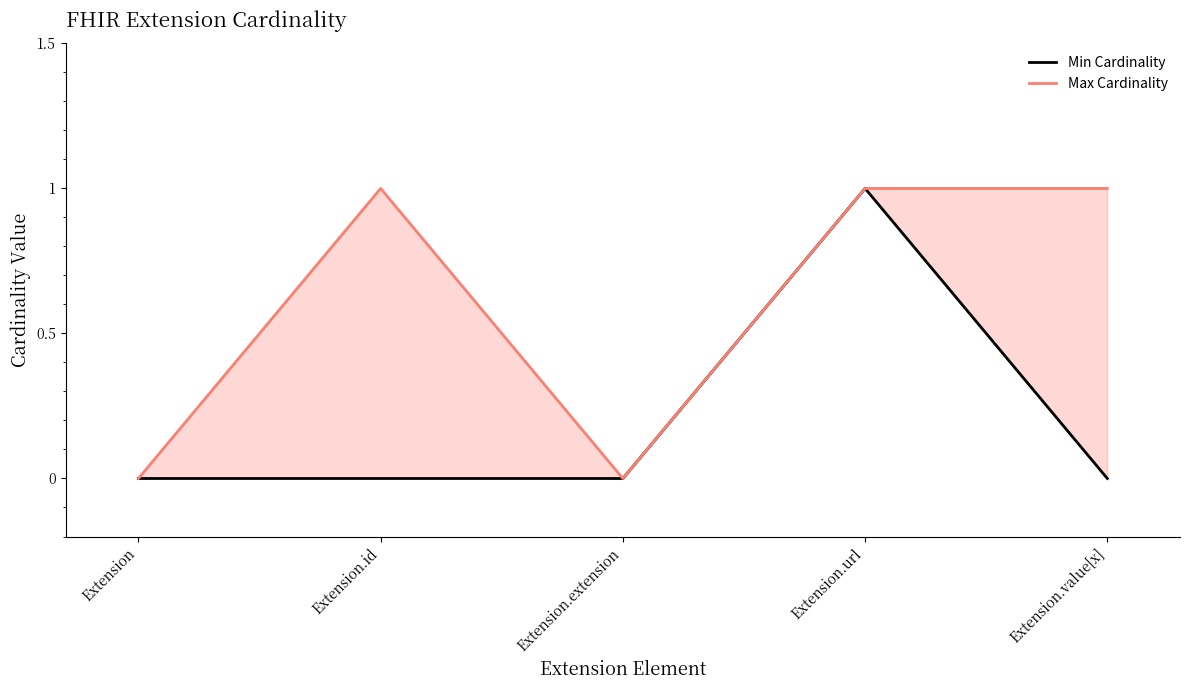

What is the difference between the maximum and second lowest values in the Min Cardinality series?

1